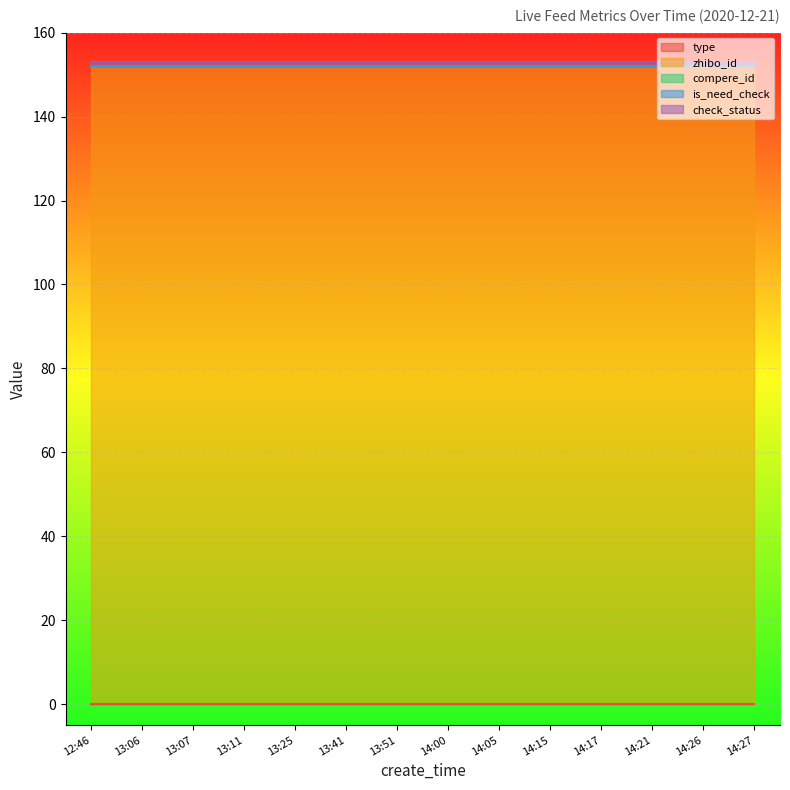

What position from the right is 13:51?

8